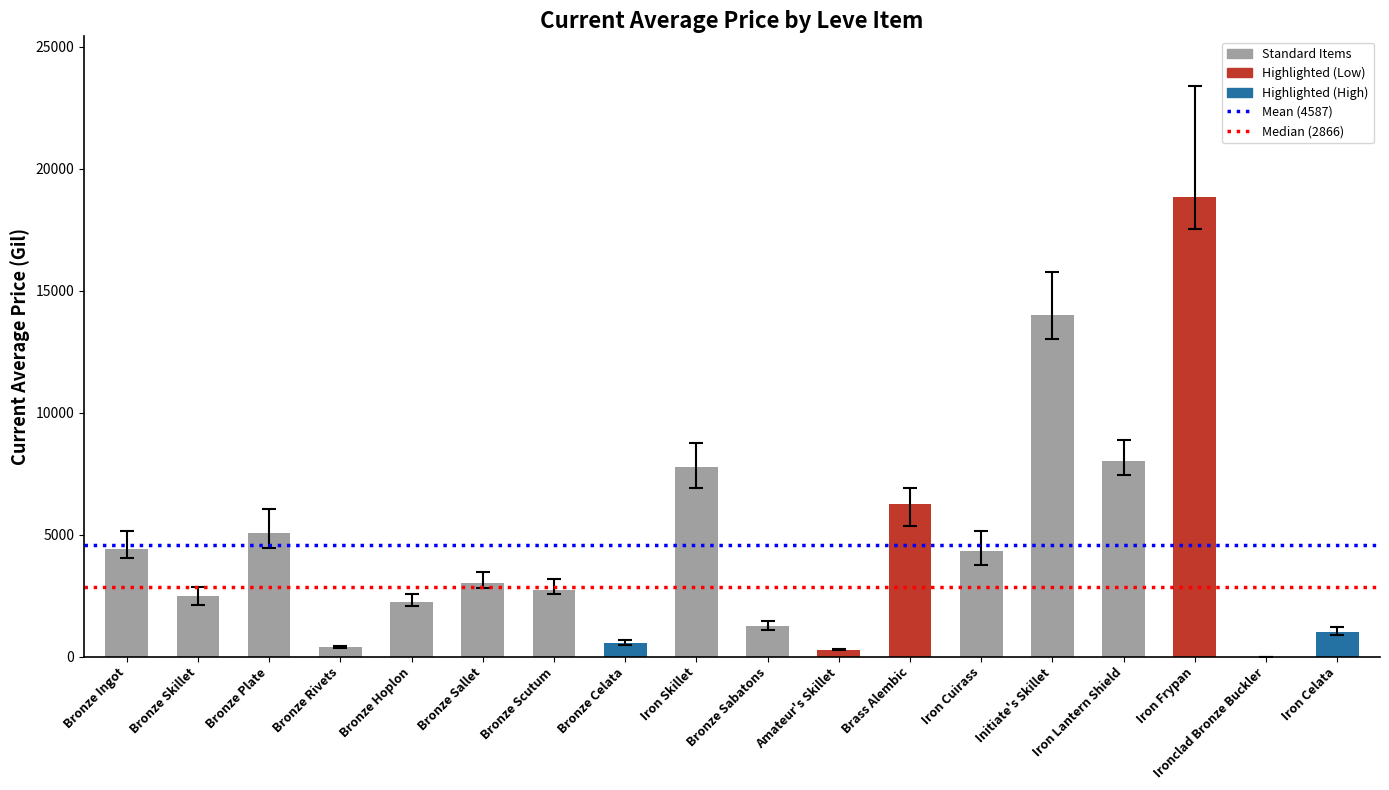

Read the value at Iron Celata.

1005.0